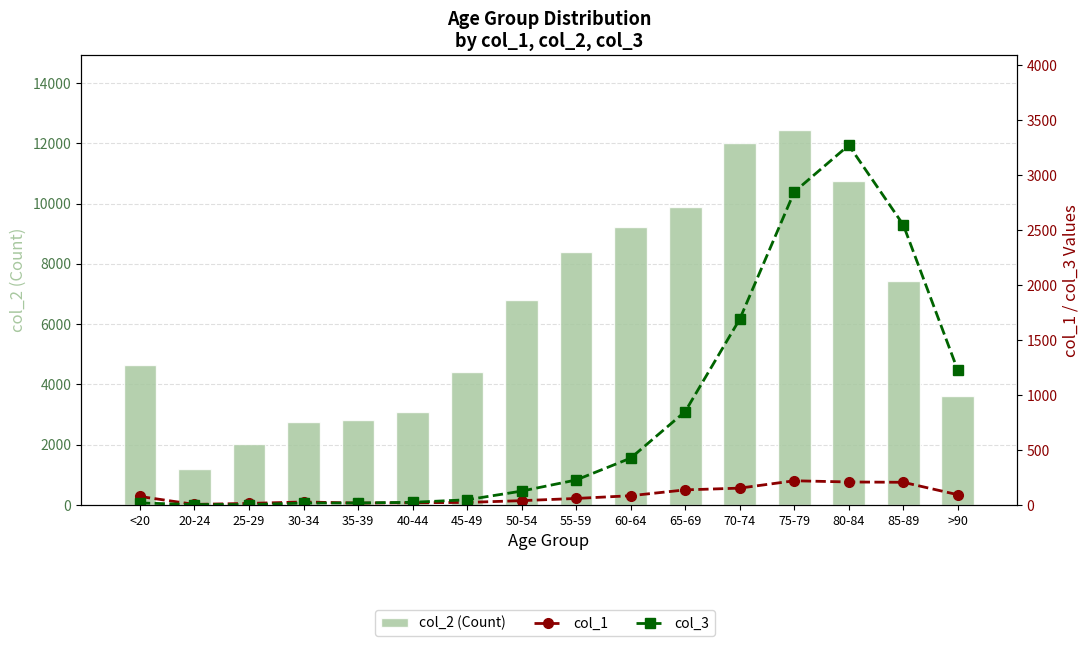

Reading left to right, extract all data points from this chart.

col_2 (Count): <20=4641	20-24=1191	25-29=2038	30-34=2765	35-39=2814	40-44=3078	45-49=4396	50-54=6803	55-59=8400	60-64=9236	65-69=9883	70-74=12018	75-79=12434	80-84=10764	85-89=7417	>90=3604
col_1: <20=77	20-24=5	25-29=14	30-34=27	35-39=17	40-44=20	45-49=23	50-54=39	55-59=59	60-64=84	65-69=137	70-74=153	75-79=220	80-84=209	85-89=206	>90=93
col_3: <20=18	20-24=4	25-29=3	30-34=17	35-39=18	40-44=24	45-49=47	50-54=126	55-59=227	60-64=426	65-69=850	70-74=1690	75-79=2848	80-84=3273	85-89=2548	>90=1224